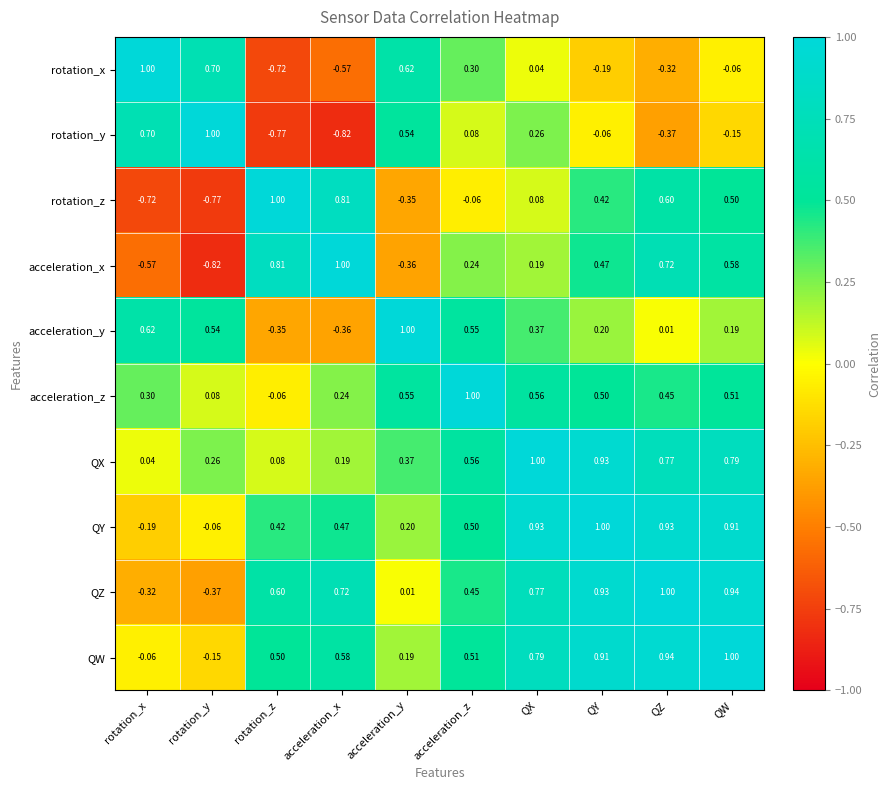

At which label does acceleration_z first exceed 0?

rotation_x